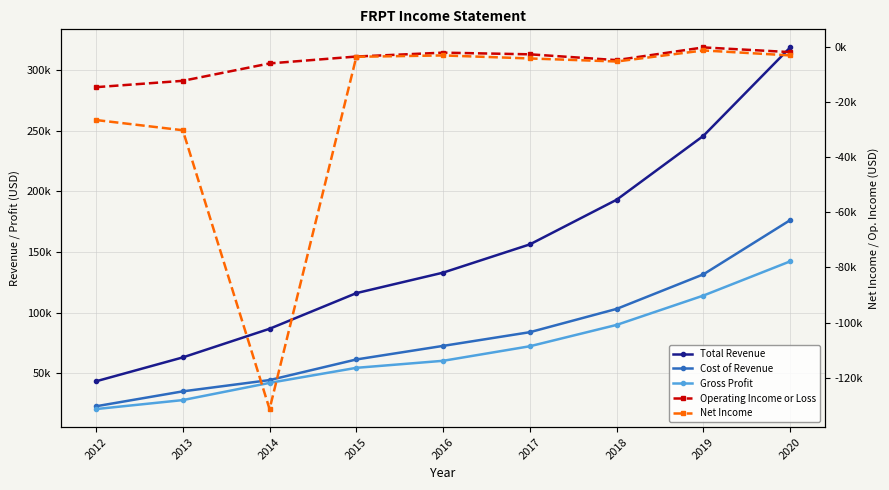

Count the number of data series in this chart.

5